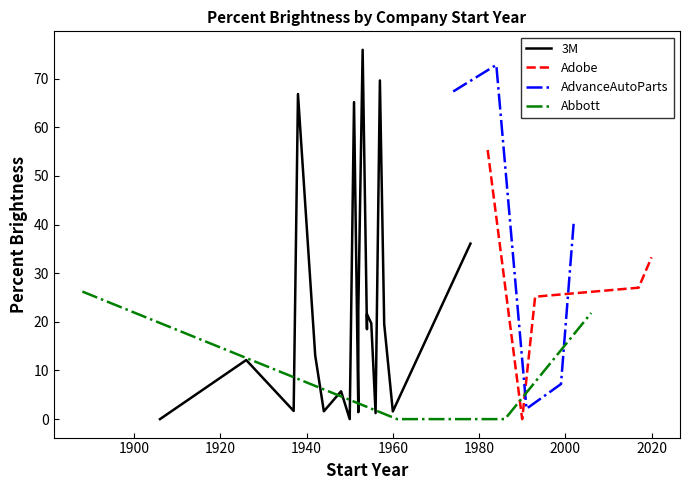

What is the approximate value of 3M at 15?

19.7